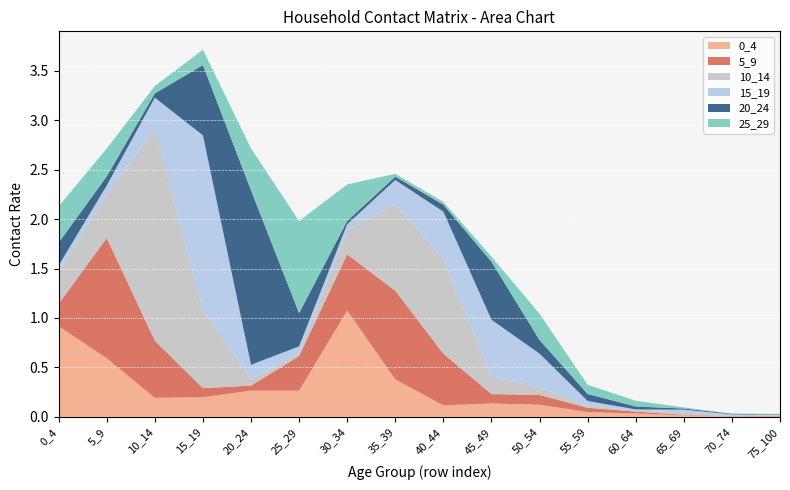

Reading left to right, extract all data points from this chart.

0_4: 0_4=0.9	5_9=0.6	10_14=0.2	15_19=0.2	20_24=0.3	25_29=0.3	30_34=1.1	35_39=0.4	40_44=0.1	45_49=0.1	50_54=0.1	55_59=0.0	60_64=0.0	65_69=0.0	70_74=0.0	75_100=0.0
5_9: 0_4=0.2	5_9=1.2	10_14=0.6	15_19=0.1	20_24=0.1	25_29=0.4	30_34=0.6	35_39=0.9	40_44=0.5	45_49=0.1	50_54=0.1	55_59=0.0	60_64=0.0	65_69=0.0	70_74=0.0	75_100=0.0
10_14: 0_4=0.3	5_9=0.4	10_14=2.1	15_19=0.8	20_24=0.1	25_29=0.0	30_34=0.2	35_39=0.9	40_44=1.0	45_49=0.2	50_54=0.1	55_59=0.0	60_64=0.0	65_69=0.0	70_74=0.0	75_100=0.0
15_19: 0_4=0.1	5_9=0.1	10_14=0.3	15_19=1.8	20_24=0.1	25_29=0.1	30_34=0.1	35_39=0.2	40_44=0.5	45_49=0.6	50_54=0.3	55_59=0.0	60_64=0.0	65_69=0.0	70_74=0.0	75_100=0.0
20_24: 0_4=0.2	5_9=0.1	10_14=0.0	15_19=0.7	20_24=1.8	25_29=0.3	30_34=0.0	35_39=0.0	40_44=0.1	45_49=0.6	50_54=0.1	55_59=0.1	60_64=0.0	65_69=0.0	70_74=0.0	75_100=0.0
25_29: 0_4=0.4	5_9=0.3	10_14=0.1	15_19=0.2	20_24=0.4	25_29=0.9	30_34=0.4	35_39=0.0	40_44=0.0	45_49=0.1	50_54=0.3	55_59=0.1	60_64=0.1	65_69=0.0	70_74=0.0	75_100=0.0